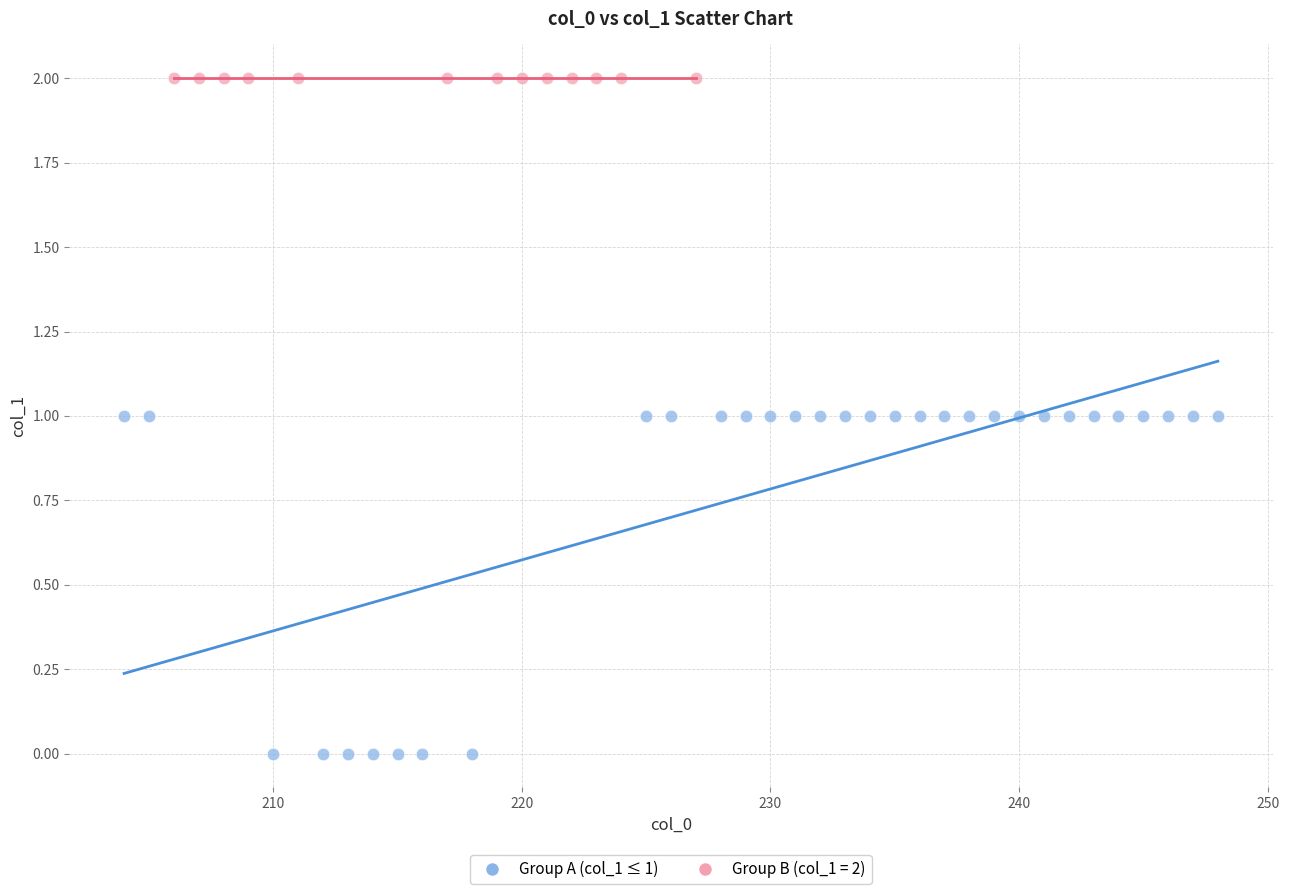

Which series contains the highest Y value?

Group B (col_1 = 2)